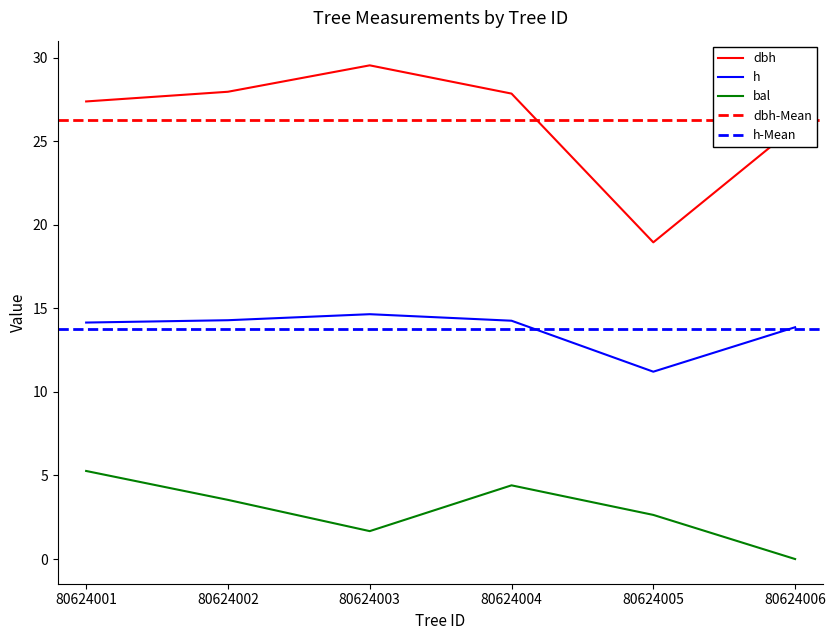

Rank the series by their average value, from highest to lowest.

dbh, h, bal